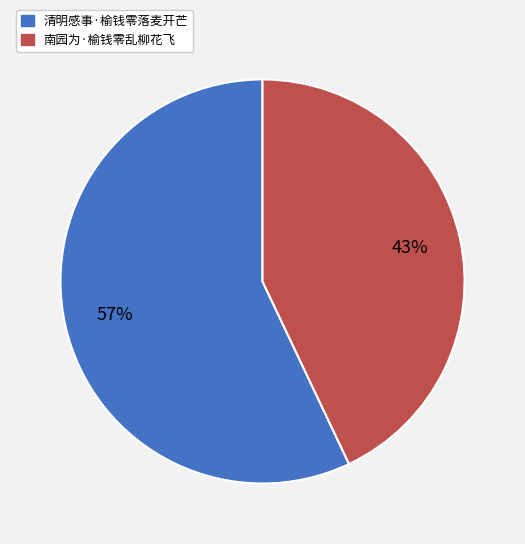

Approximately how many times larger is the value at 清明感事·榆钱零落麦开芒 compared to 南园为·榆钱零乱柳花飞?

1.3